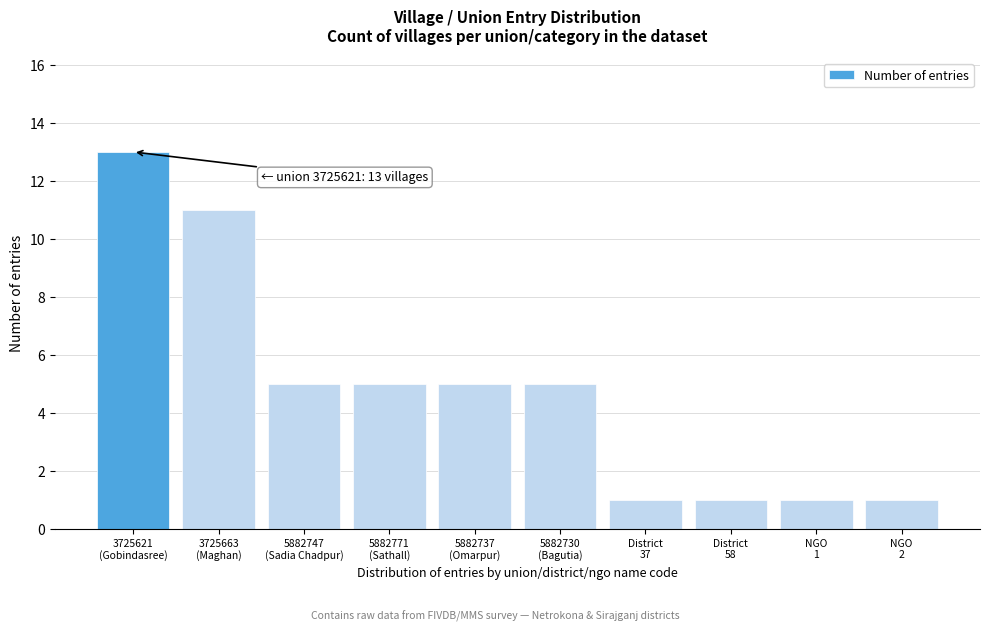

Reading right to left, what are all the values shown in this chart?

1	1	1	1	5	5	5	5	11	13